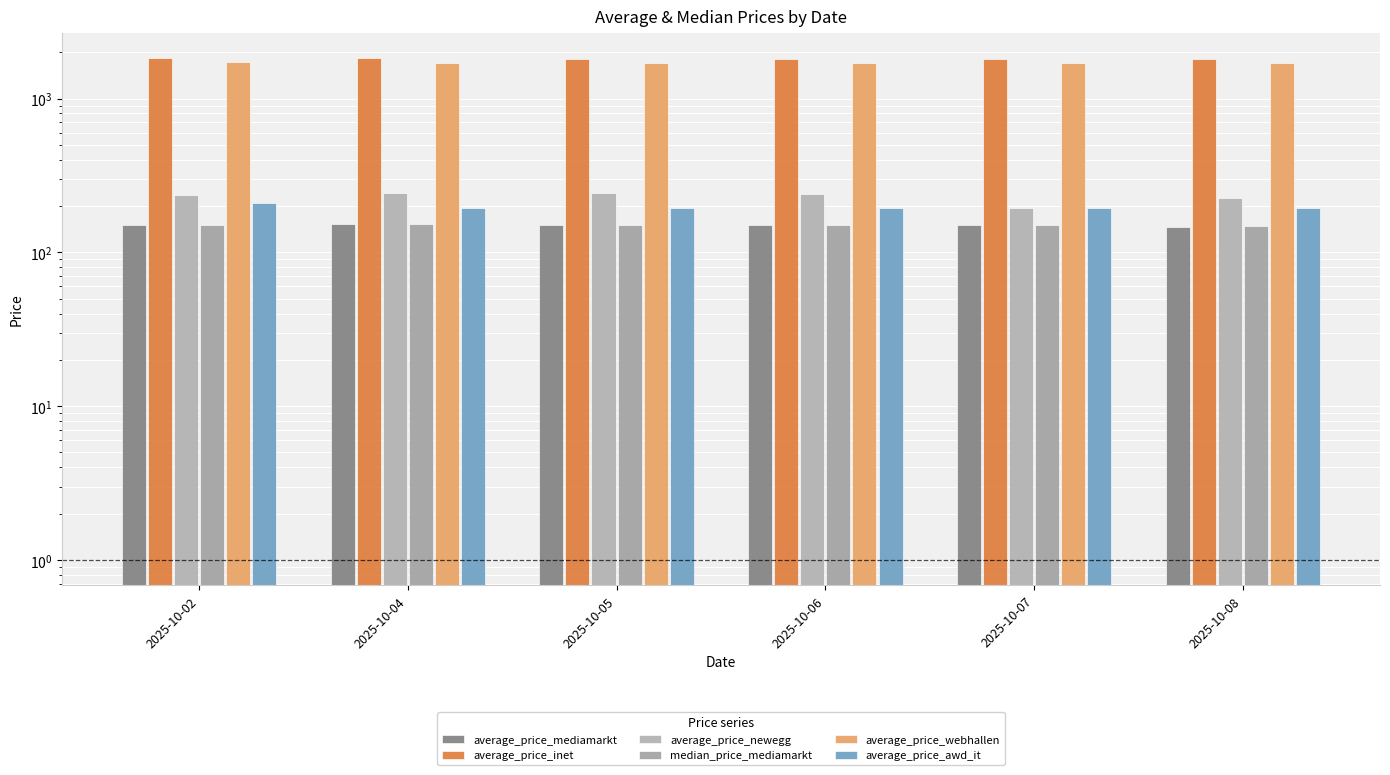

Where does the average_price_mediamarkt series first go above 150?

2025-10-02